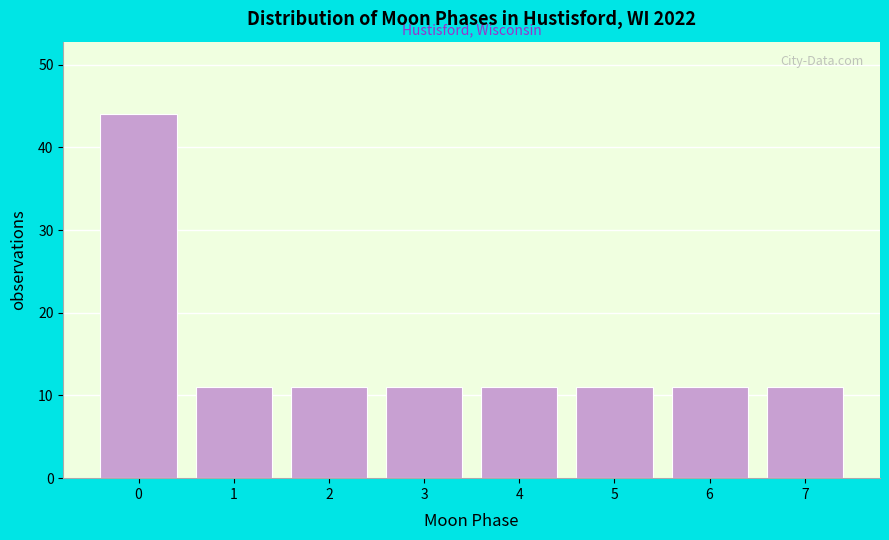

Reading left to right, what are all the values shown in this chart?

44	11	11	11	11	11	11	11